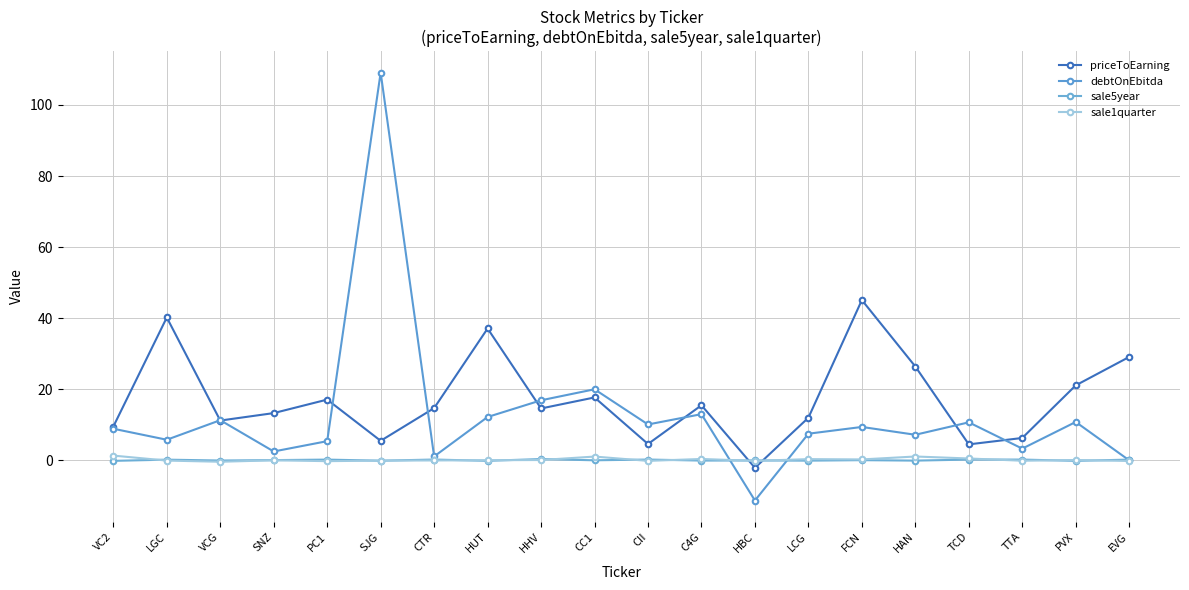

Is the value of debtOnEbitda at HUT greater than the value of priceToEarning at SJG?

Yes